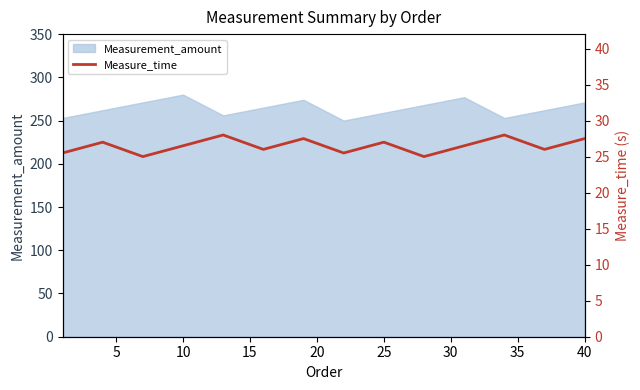

The Measurement_amount series shows 417 at 40. True or false?

False